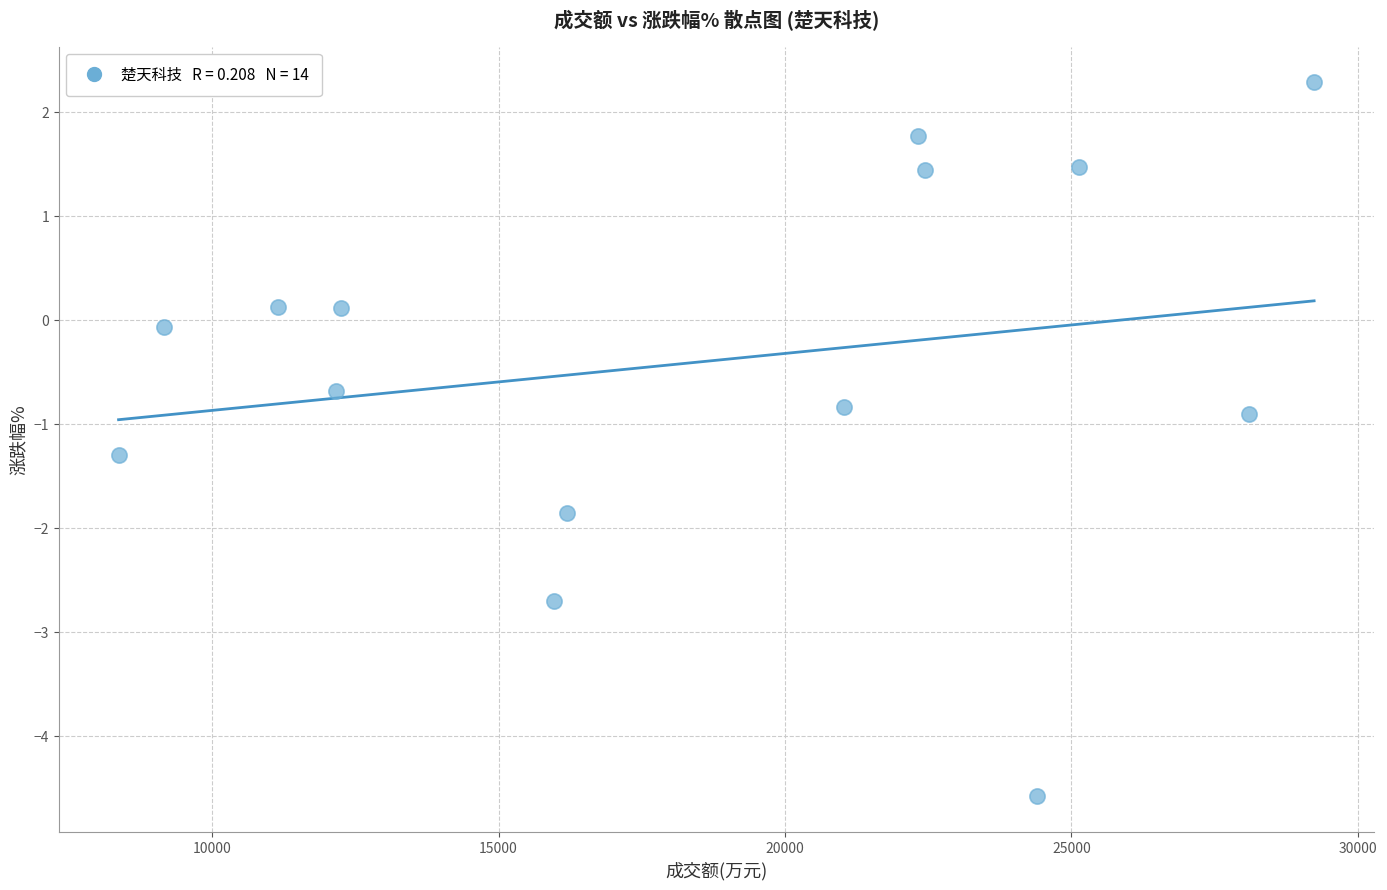

What is the range of Y values (max minus min)?

6.9